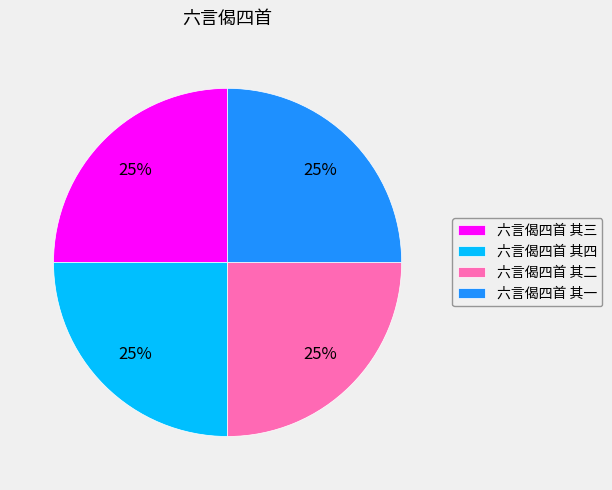

Is there a majority slice in this chart?

No